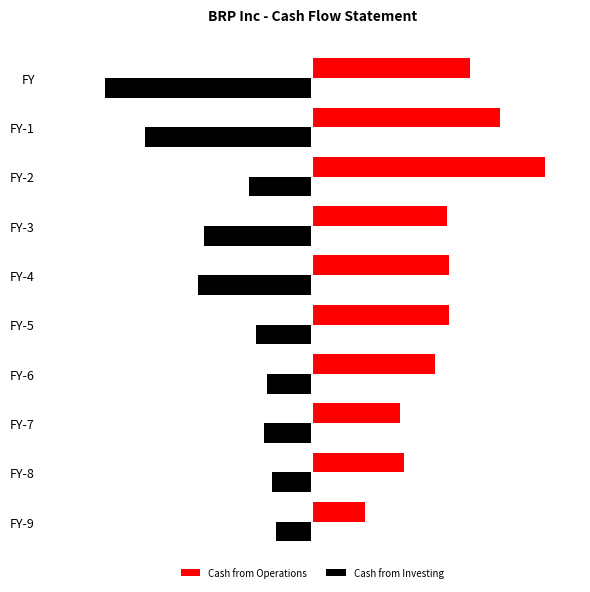

What are all the series names shown in the legend?

Cash from Operations, Cash from Investing